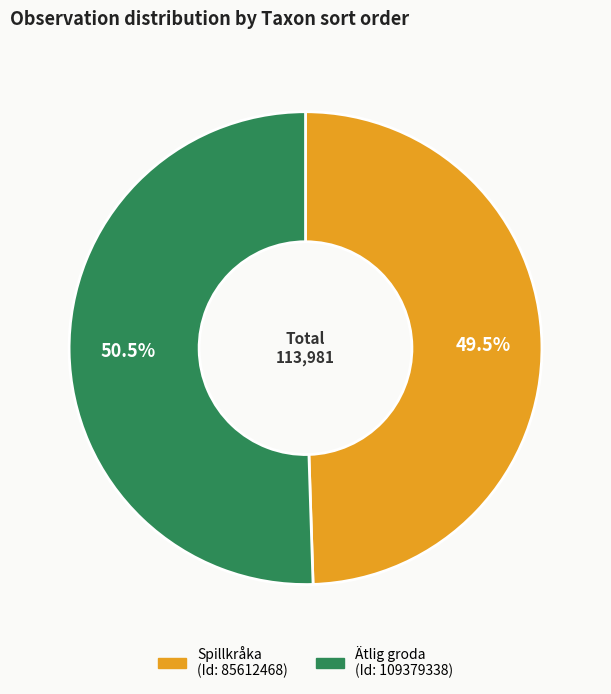

Count the number of slices in the pie.

2